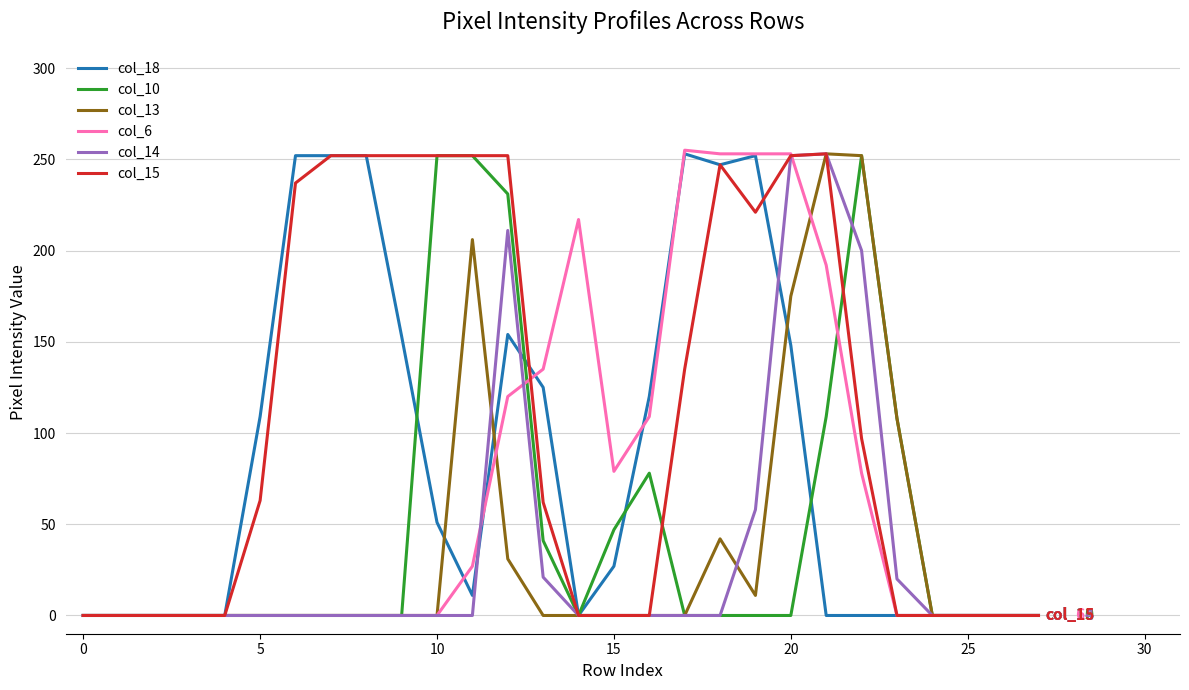

What is the greatest value displayed?

255